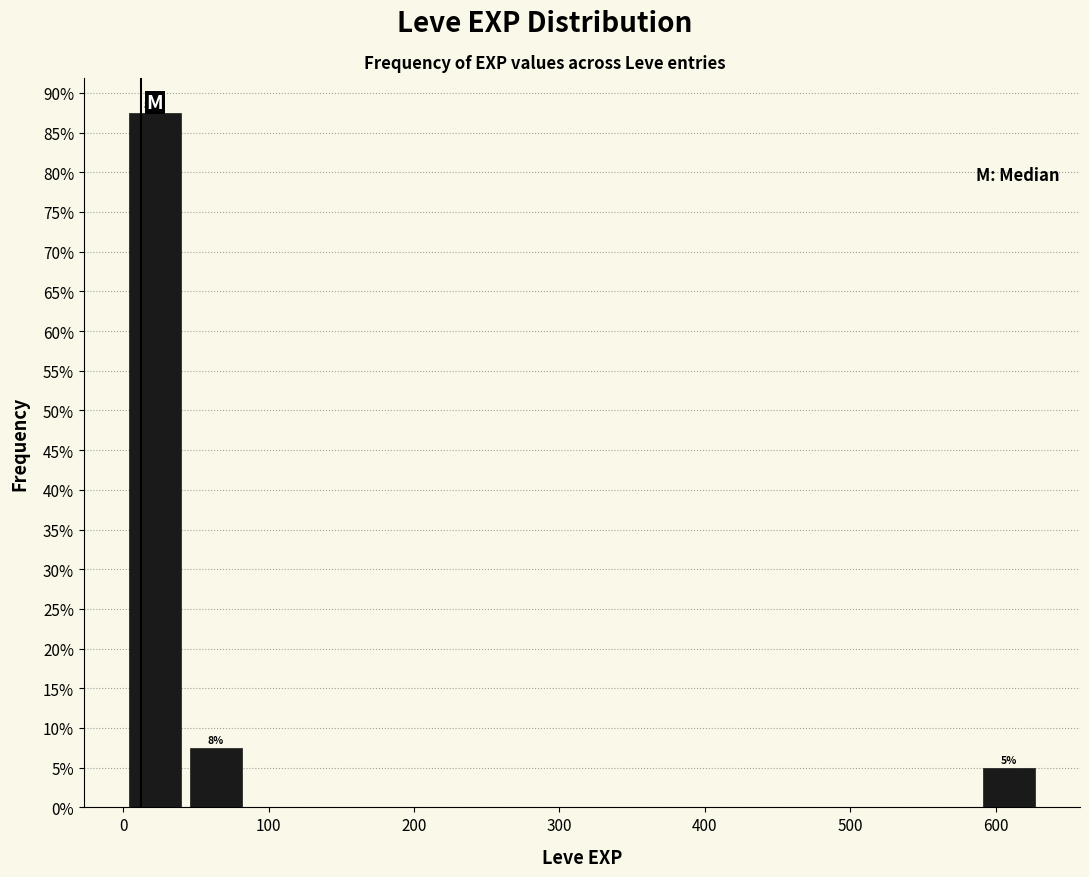

Over which range of the x-axis is the bar tallest?

0 to 40